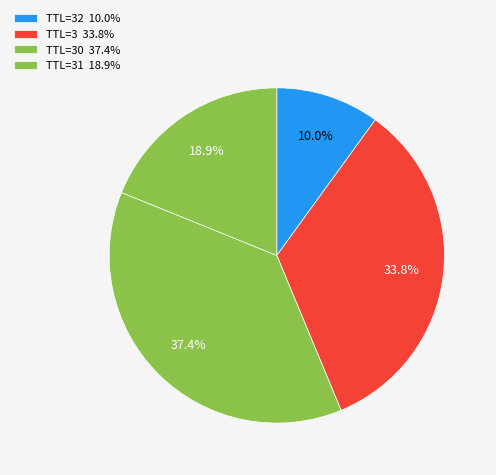

How many slices are in this pie chart?

4